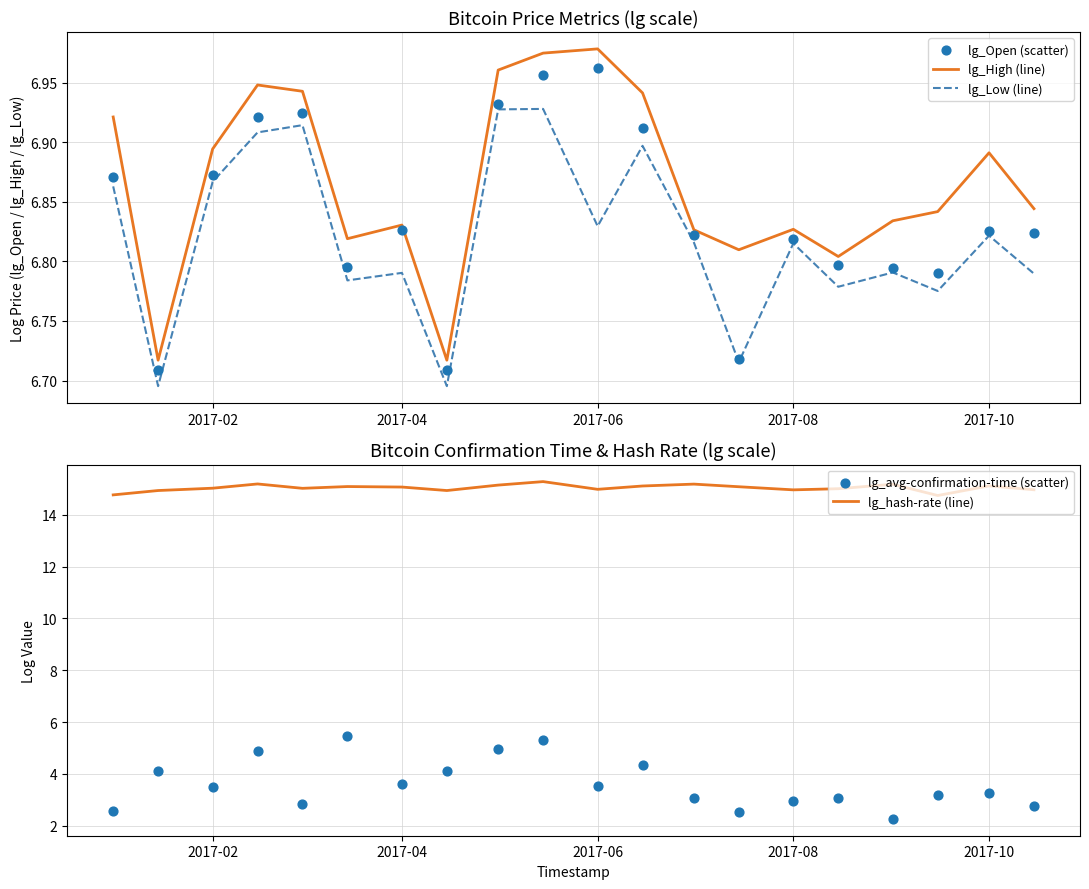

What are all the series names shown in the legend?

lg_High (line), lg_Low (line), lg_Open (scatter), lg_hash-rate (line), lg_avg-confirmation-time (scatter)